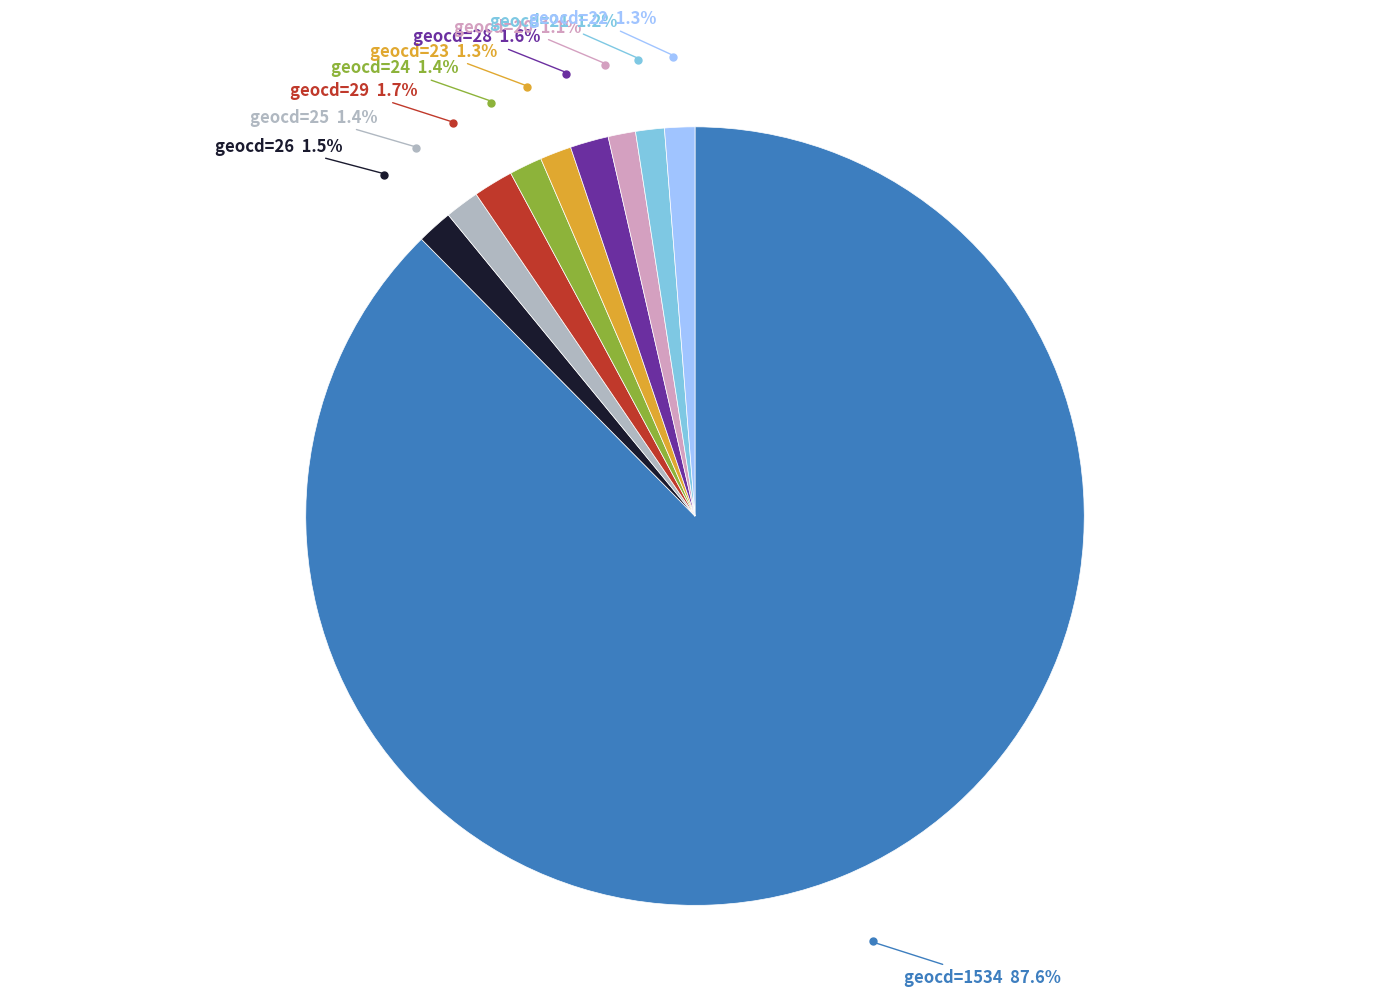

Is there a majority slice in this chart?

Yes